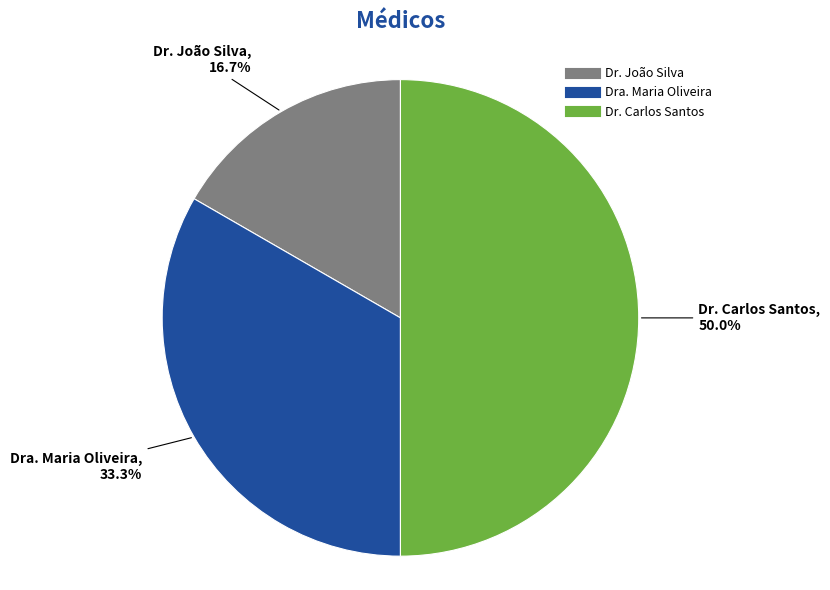

Is it true that Dr. João Silva is 17% of the pie?

True